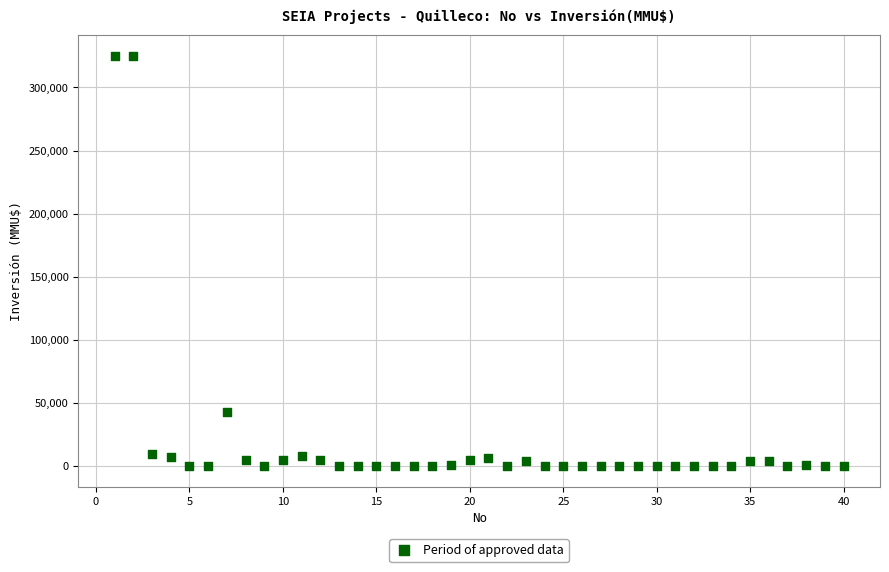

What is the range of X values (max minus min)?

39